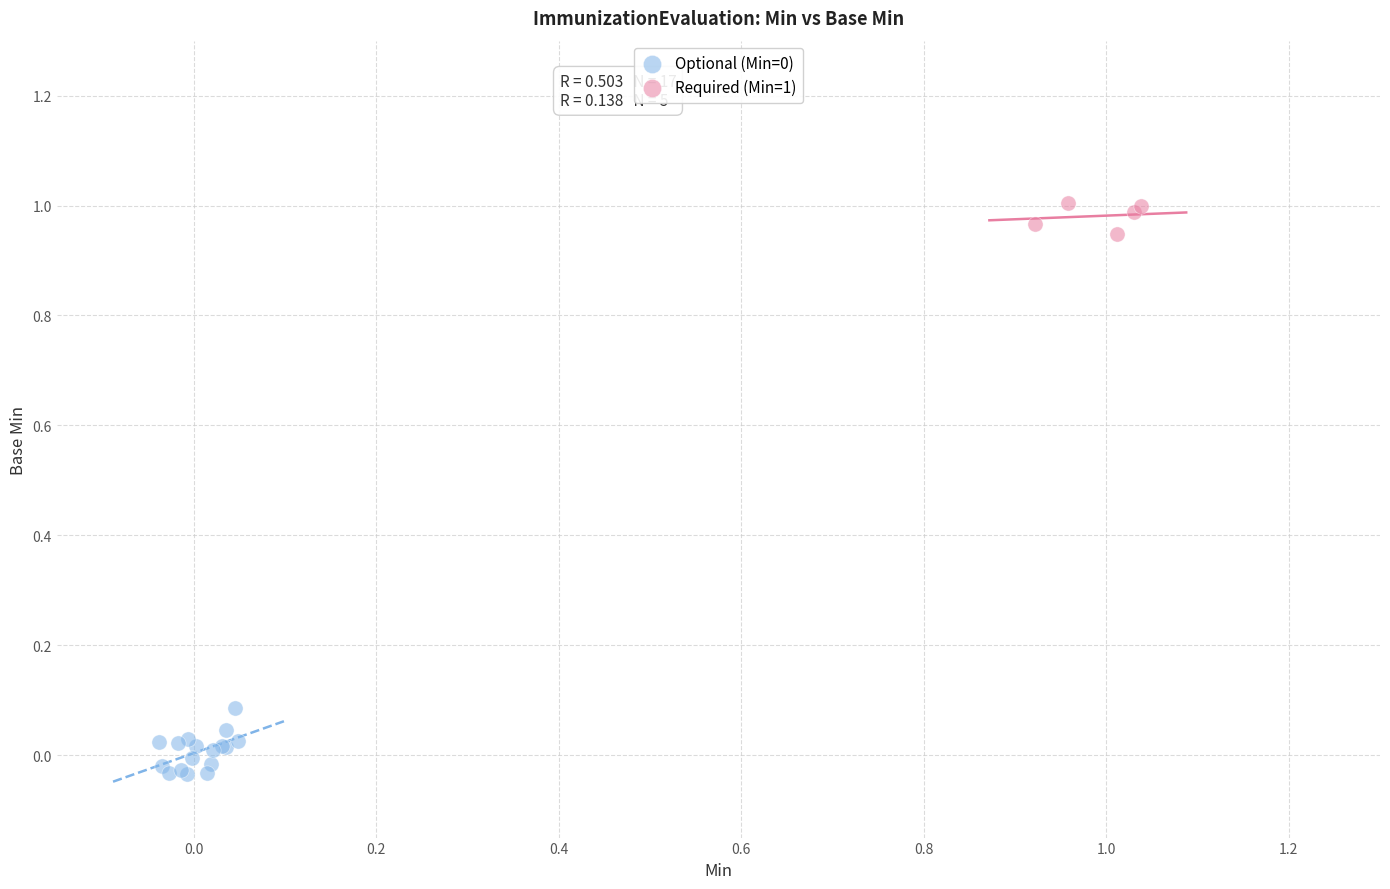

Which series reaches the maximum Y coordinate?

Required (Min=1)